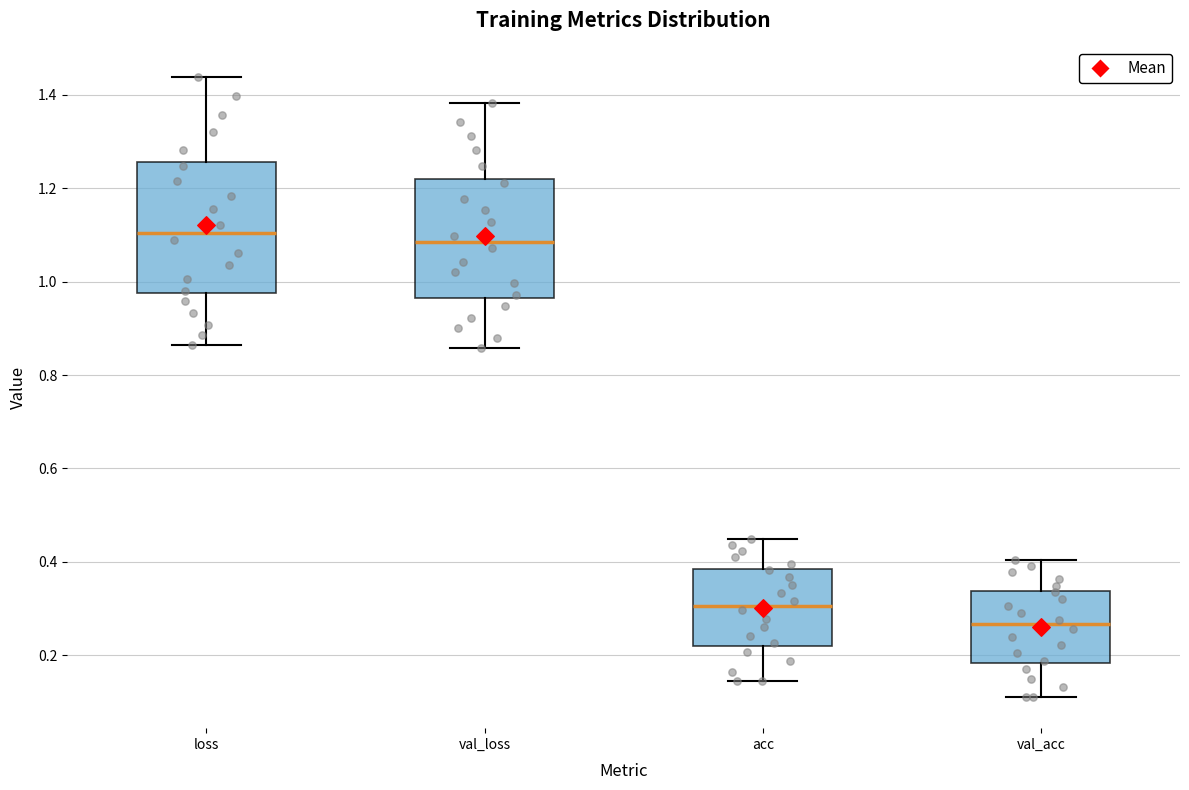

Reading left to right, transcribe this box plot: for each box, give where its median line is, the range the box spans, and where its two whiskers end, as read against the y-axis. The values are not printed on the chart, so give them approximately, as read against the axis.

loss: median 1.10, box 0.98 to 1.26, whiskers 0.86 to 1.44
val_loss: median 1.08, box 0.96 to 1.22, whiskers 0.86 to 1.38
acc: median 0.30, box 0.22 to 0.38, whiskers 0.14 to 0.44
val_acc: median 0.26, box 0.18 to 0.34, whiskers 0.12 to 0.40